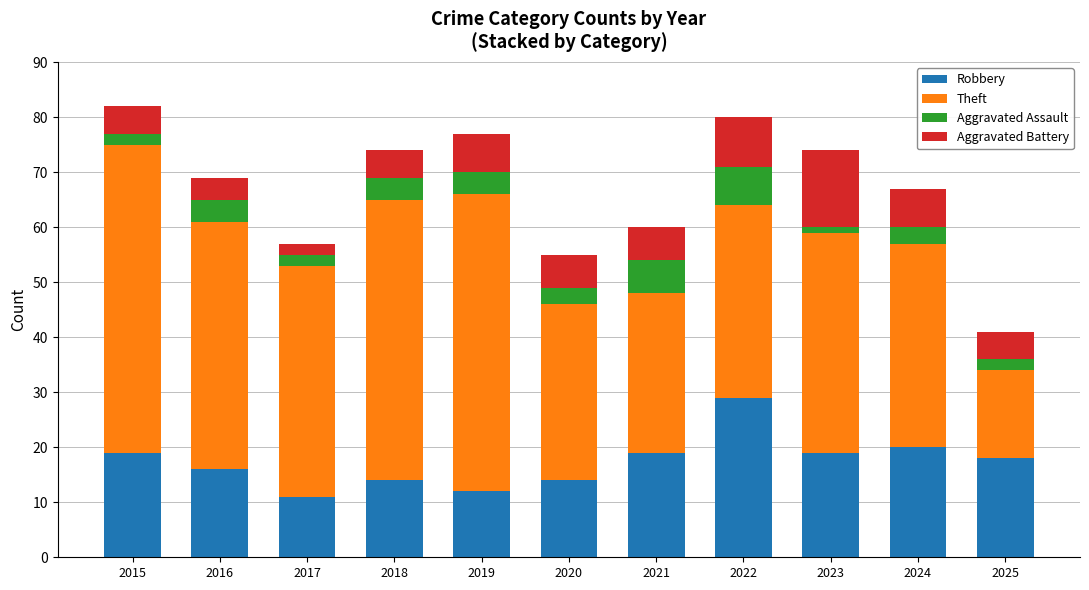

What is the total value across all series at 2019?

77